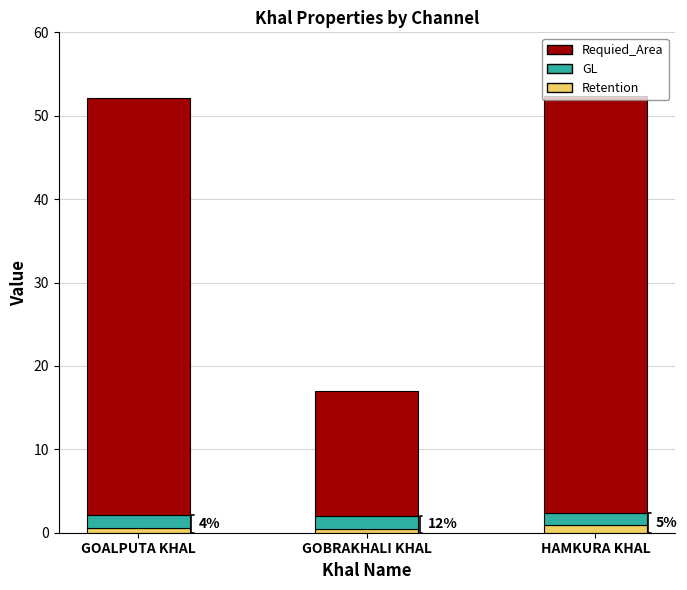

What are all the series names shown in the legend?

Requied_Area, GL, Retention